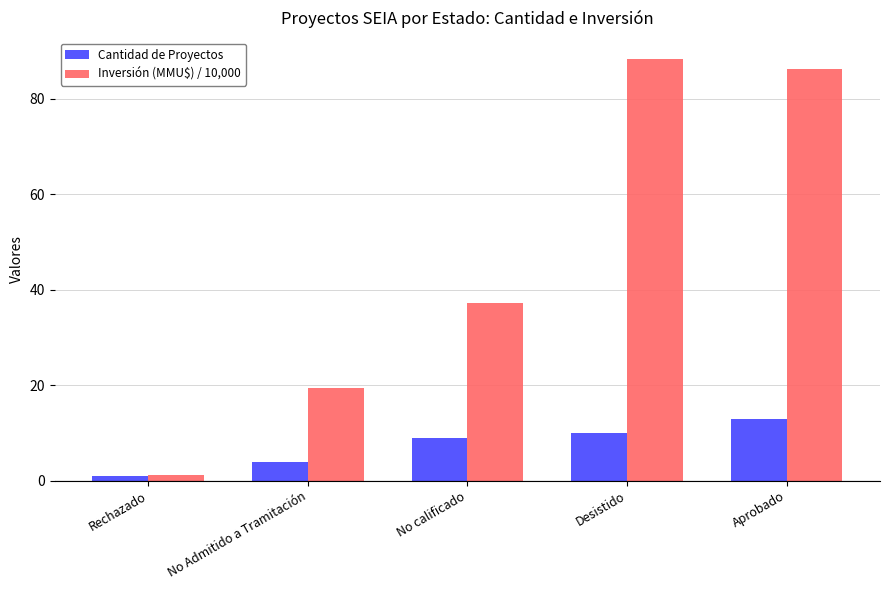

What is the value of the Cantidad de Proyectos bar at the 3rd from the left?

9.0